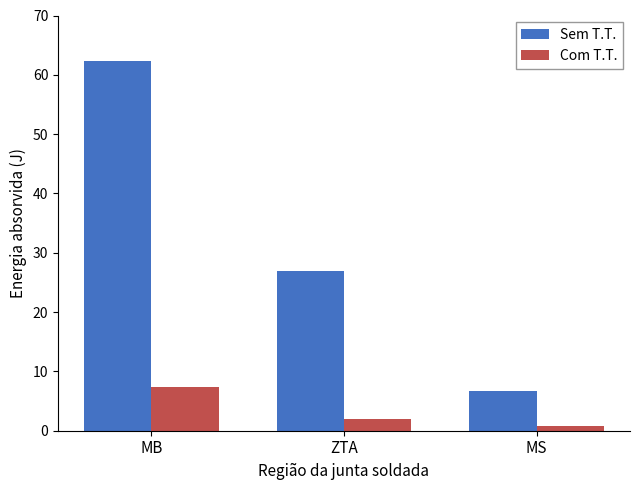

Rank the series by their maximum value, from lowest to highest.

Com T.T., Sem T.T.